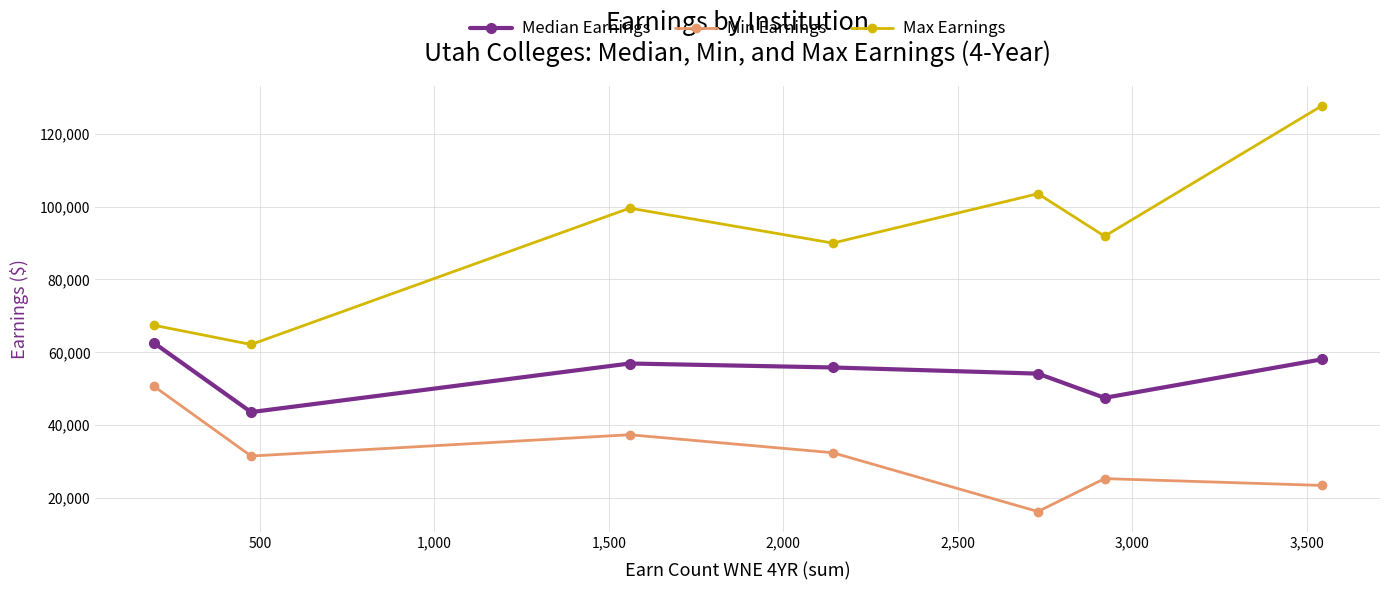

Which series has the largest range (max minus min)?

Max Earnings